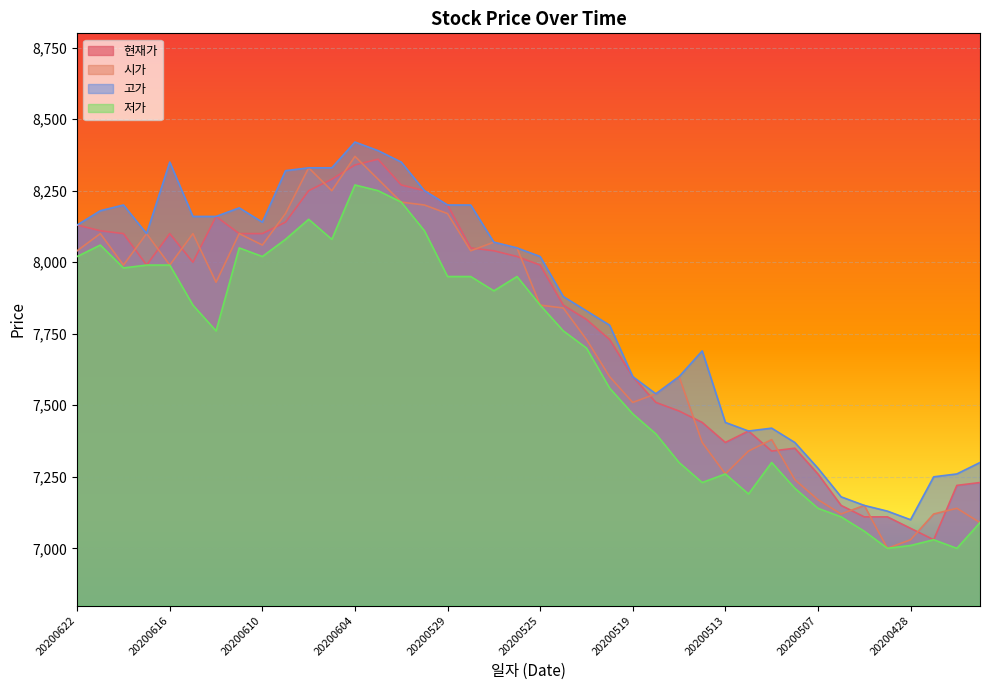

At which category does the chart reach its minimum across all series?

20200429